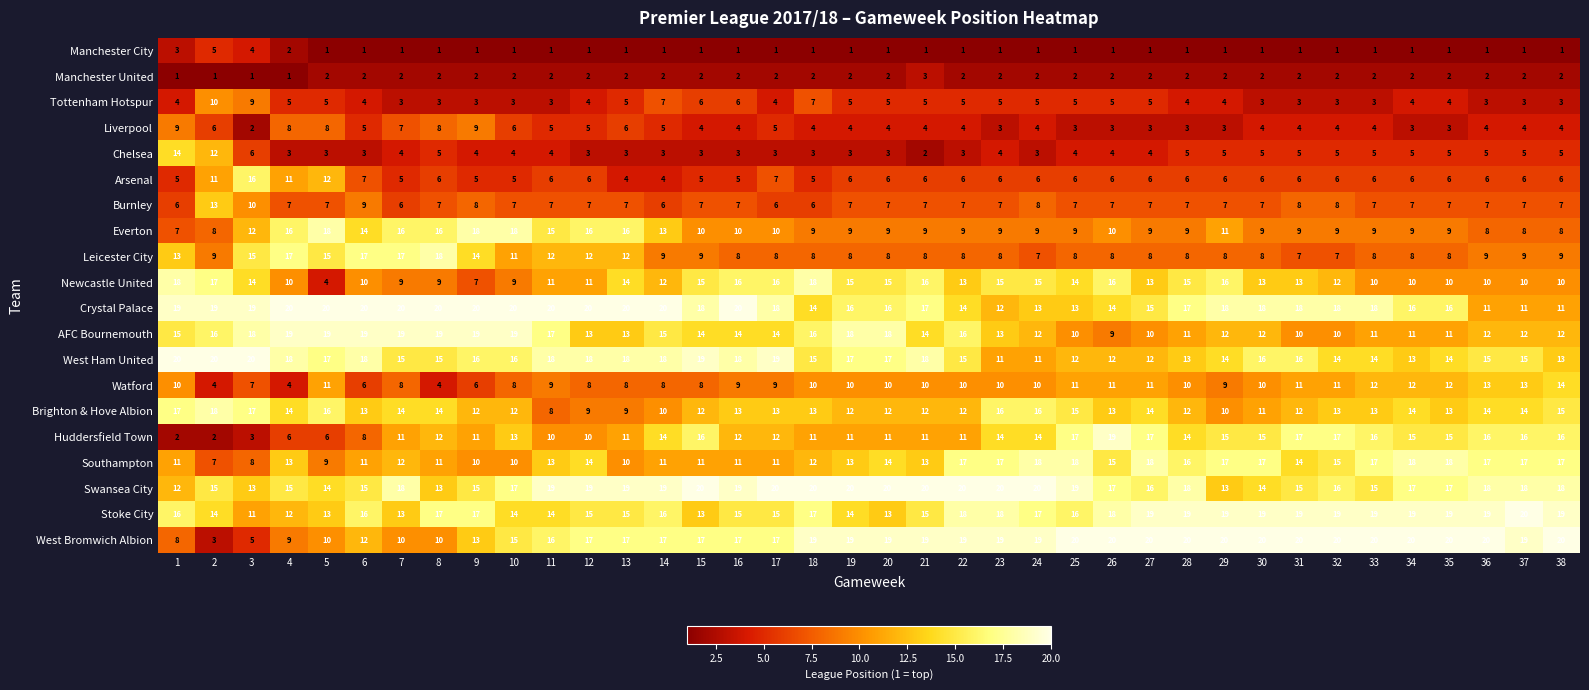

The Liverpool series shows 2 at 25. True or false?

False